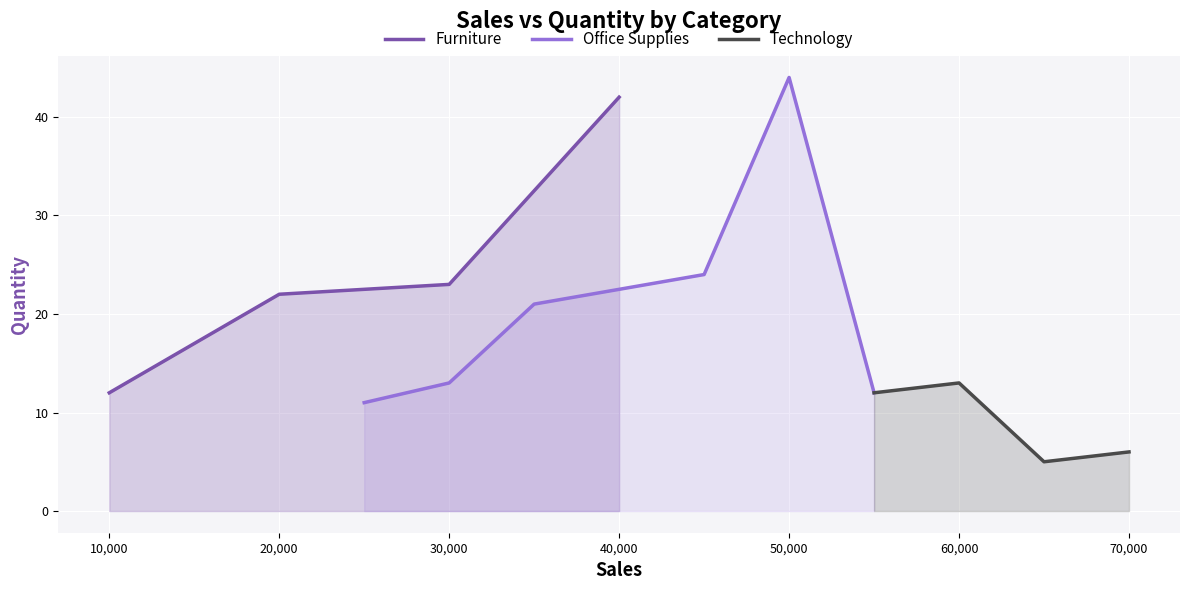

What is the value of the Furniture point at the 4th from the left?

42